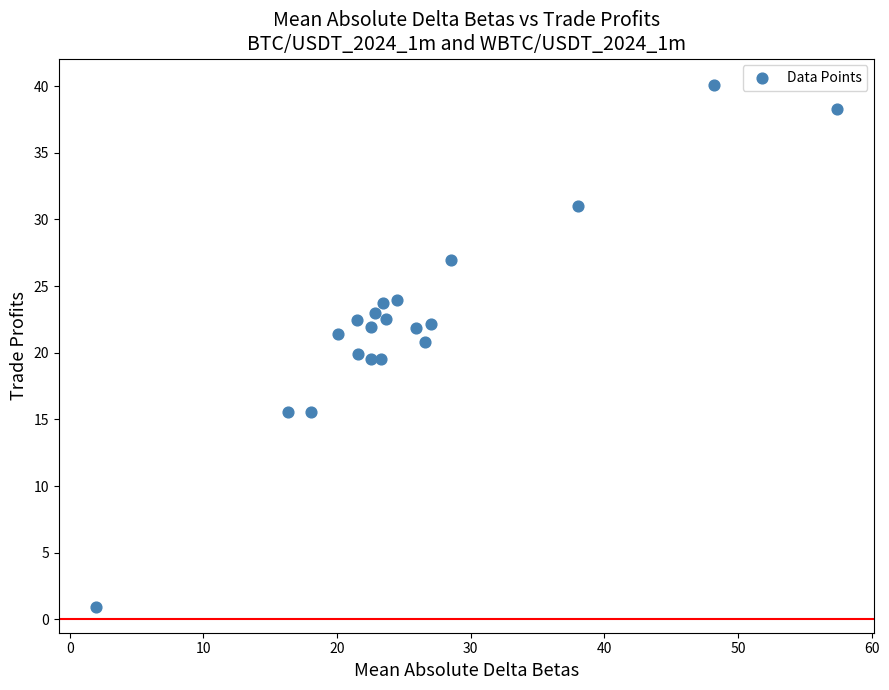

What is the range of X values (max minus min)?

55.5